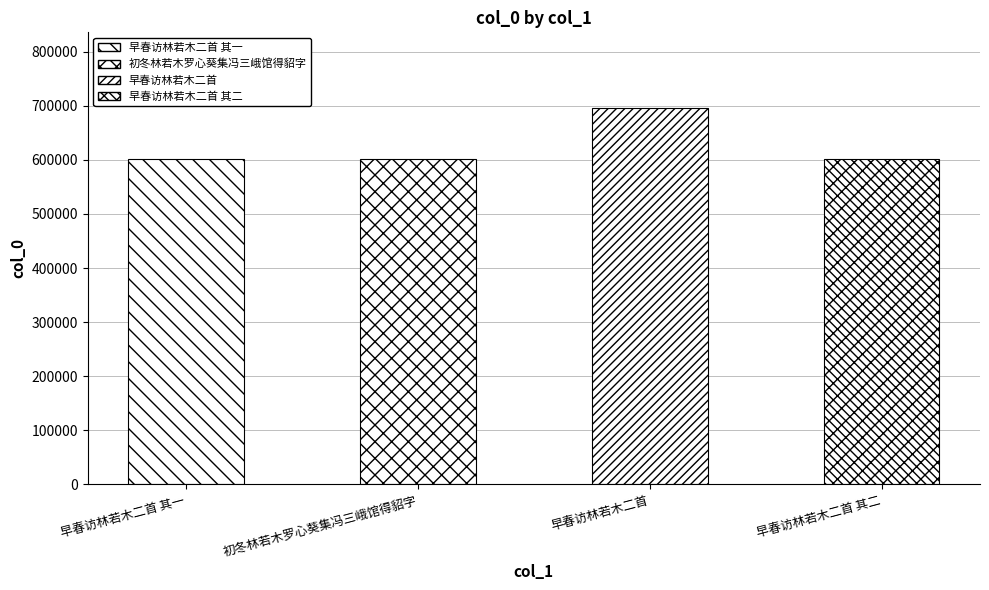

What is the change in value from 早春访林若木二首 其一 to 早春访林若木二首?

+94524